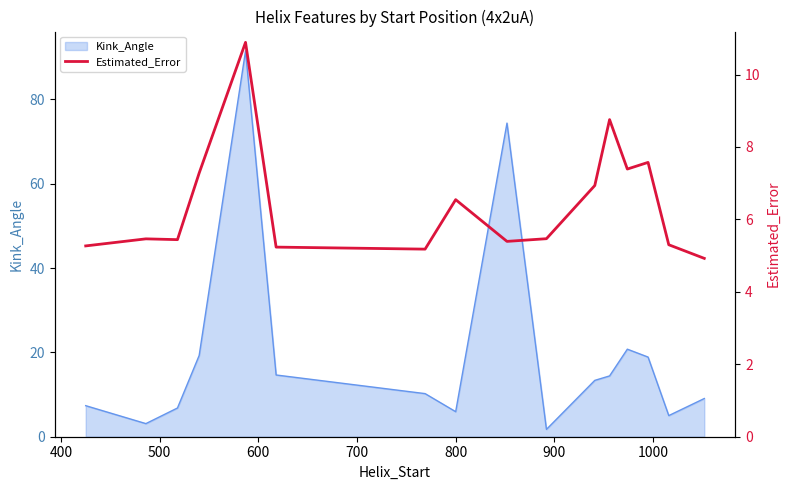

Reading right to left, what are all the values shown in this chart?

4.9	5.3	7.6	7.4	8.8	6.9	5.5	5.4	6.5	5.2	5.2	10.9	7.3	5.4	5.5	5.3